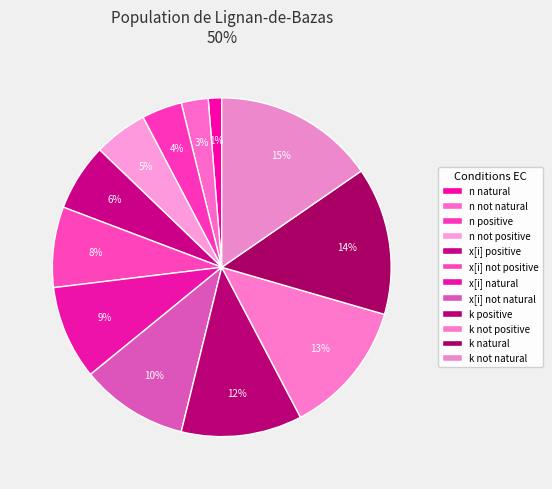

How many segments does this pie chart have?

12